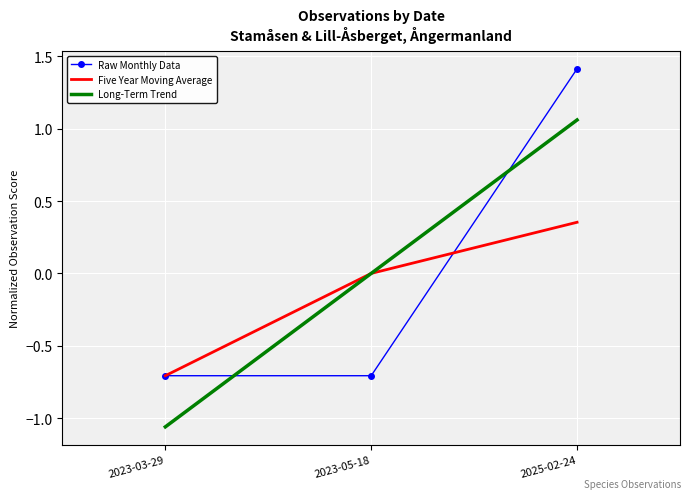

Between 2023-05-18 and 2025-02-24, which series saw the biggest shift?

Raw Monthly Data